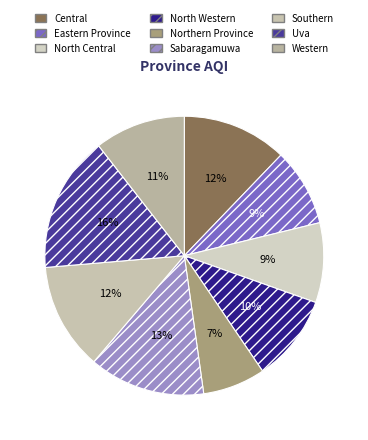

What percentage do Sabaragamuwa and Western together represent?

24.0%